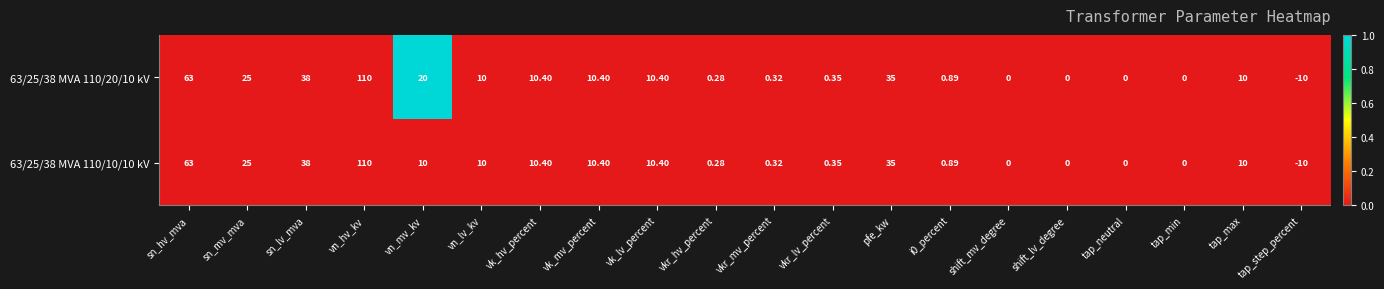

Where is 63/25/38 MVA 110/10/10 kV nearest to the value 50?

sn_lv_mva